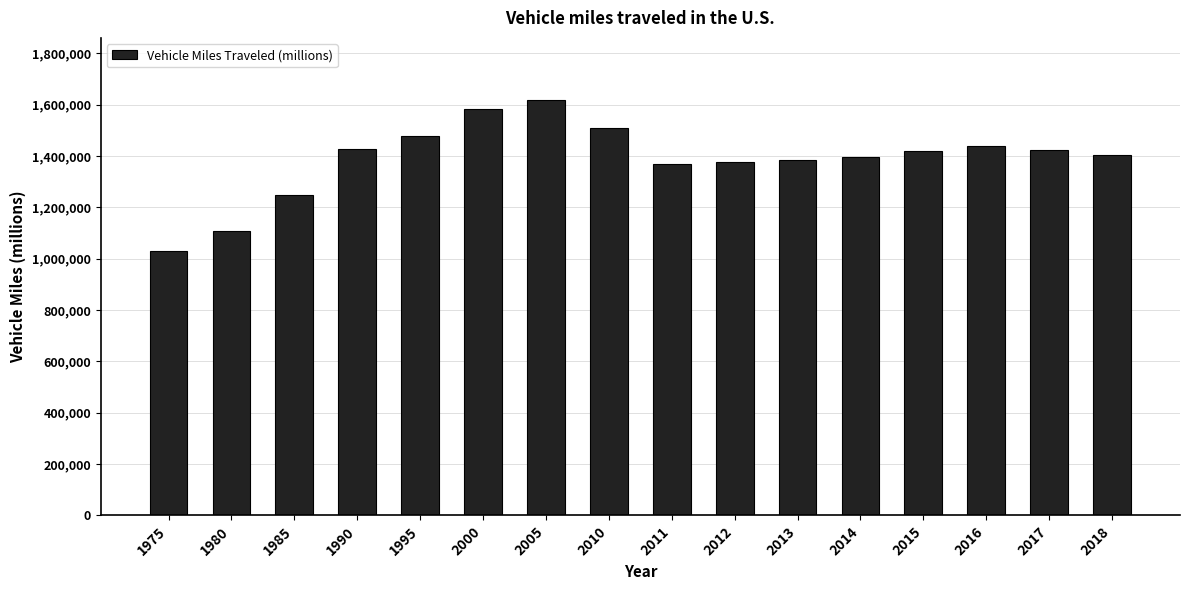

Does the chart contain stacked bars?

No